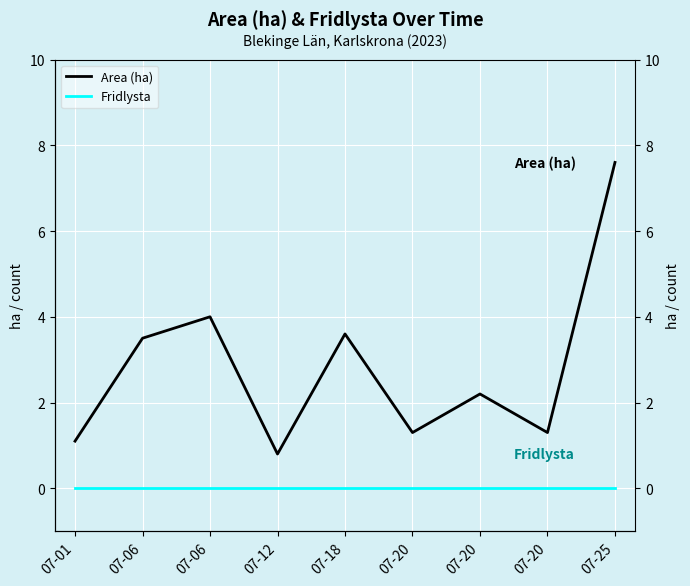

Which series has the widest spread of values?

Area (ha)